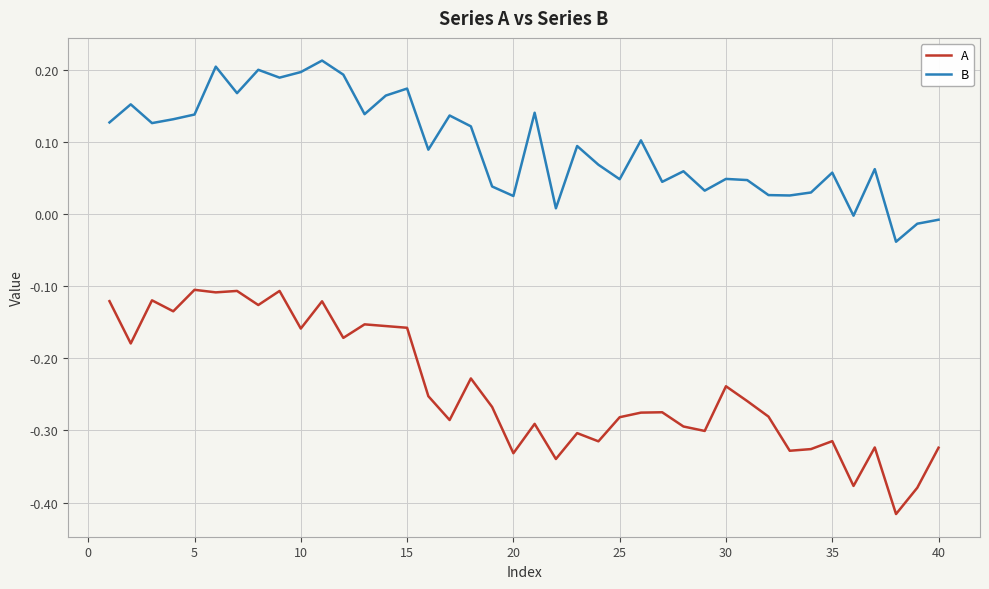

What is the difference between the maximum and minimum values in the B series?

0.3